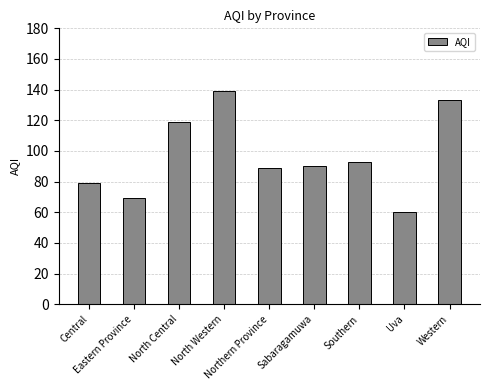

What is the ratio of the value at Northern Province to the value at Eastern Province?

1.3